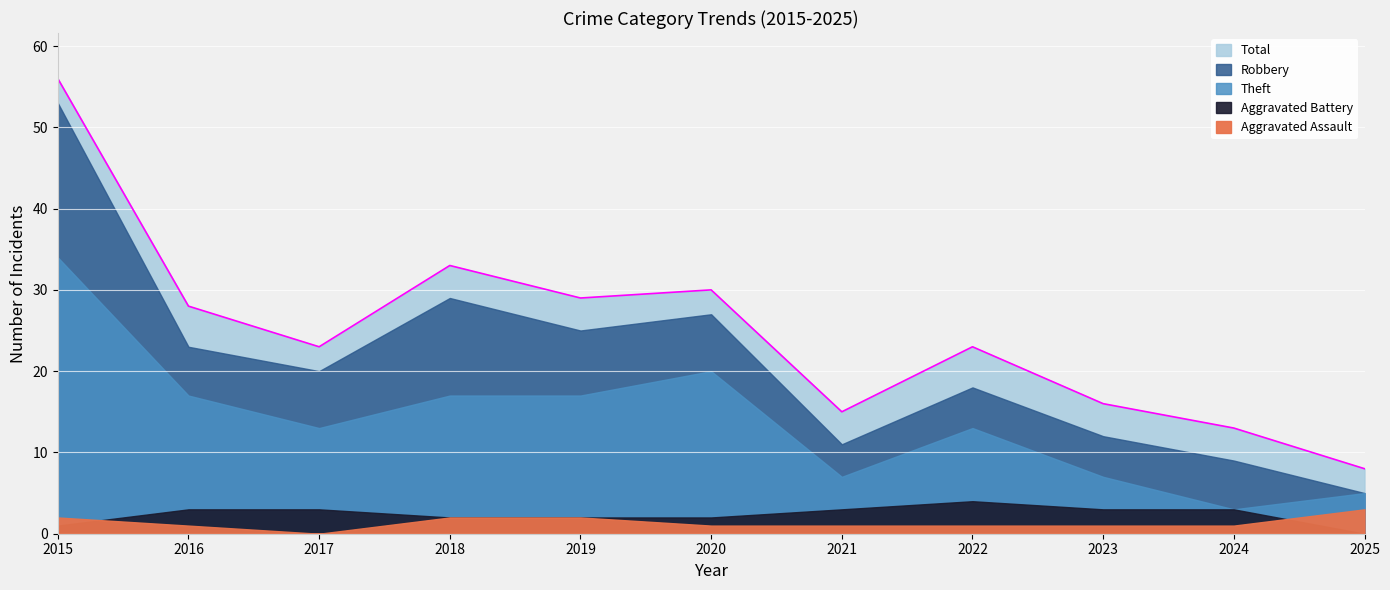

Is the value of Theft at 2017 greater than the value of Aggravated Assault at 2022?

Yes